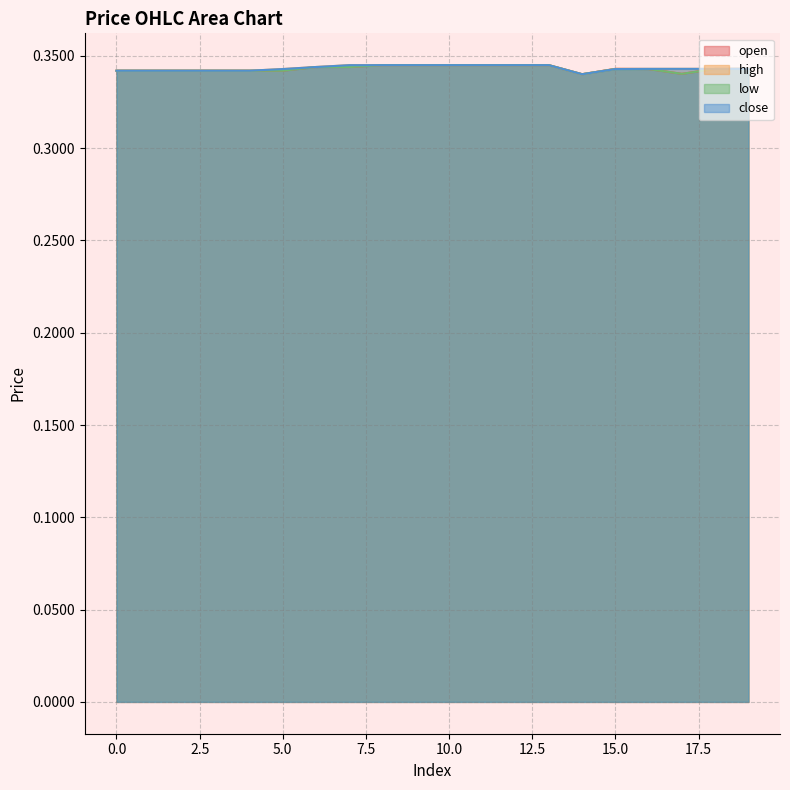

How many lines are shown in the chart?

4